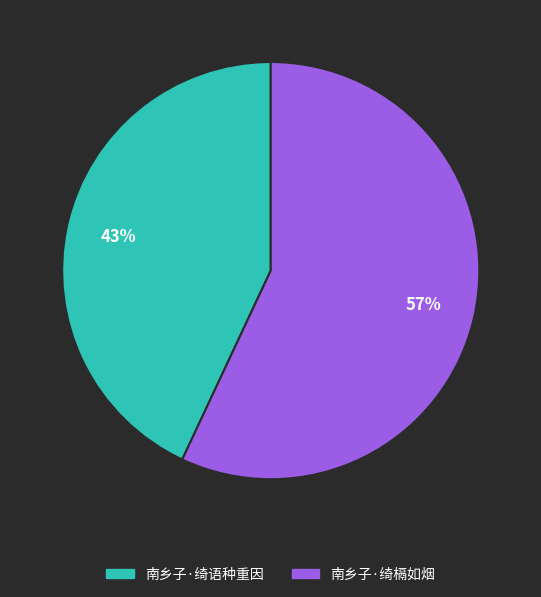

To the nearest percent, what is the combined percentage of 南乡子·绮语种重因 and 南乡子·绮槅如烟?

100%